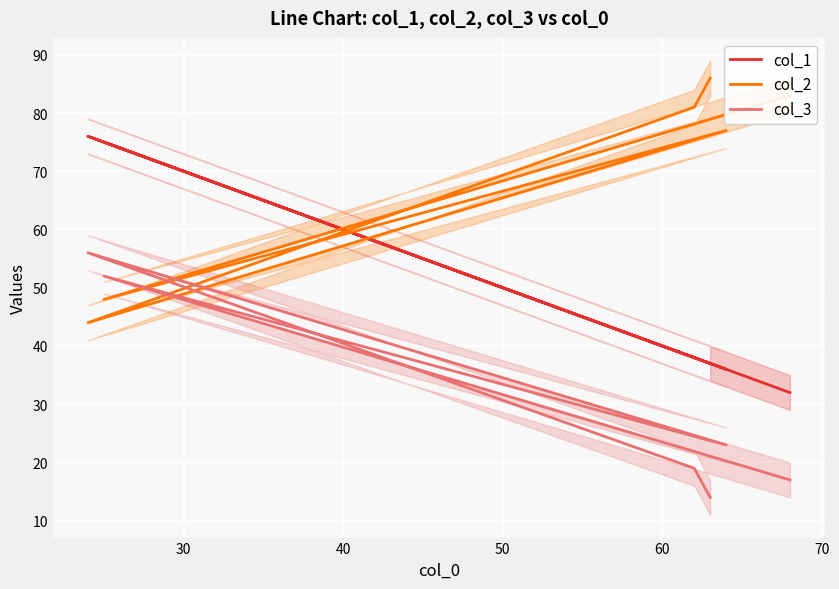

What is the value of the col_3 point at the 4th from the left?

56